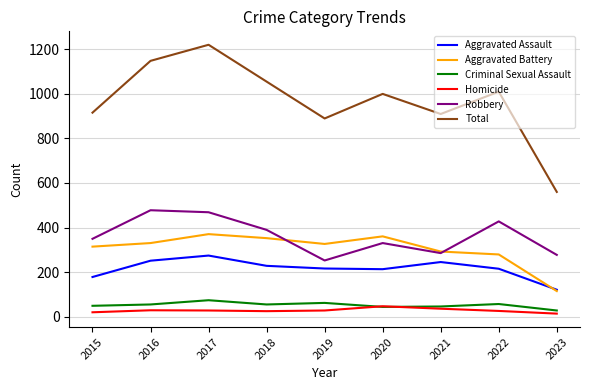

True or false: Aggravated Assault and Total intersect in this chart.

False